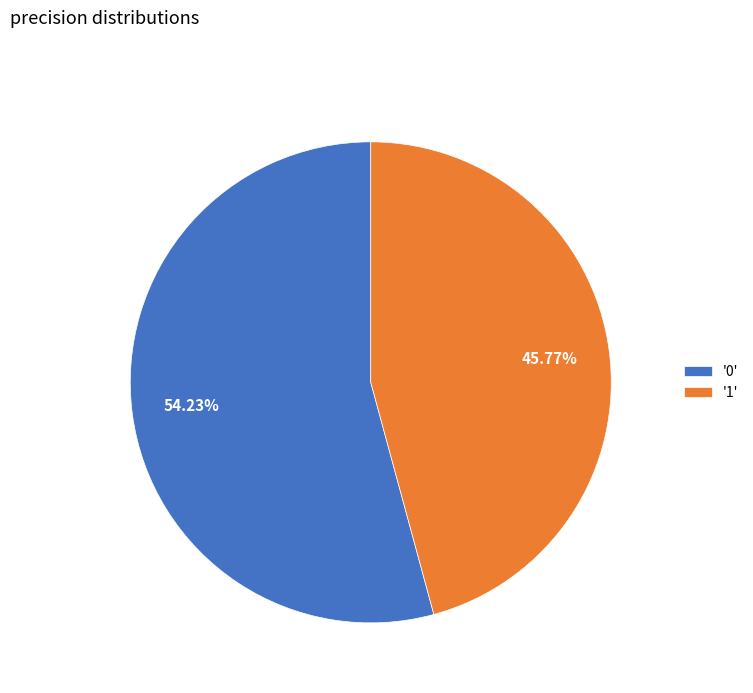

Is the sum of '1' and '0' greater than half?

Yes